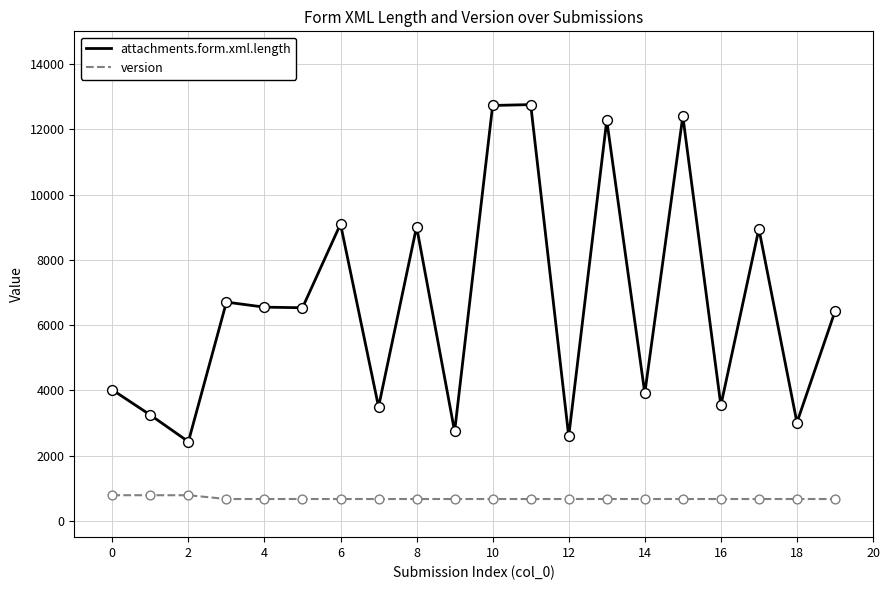

Which series has the widest spread of values?

attachments.form.xml.length